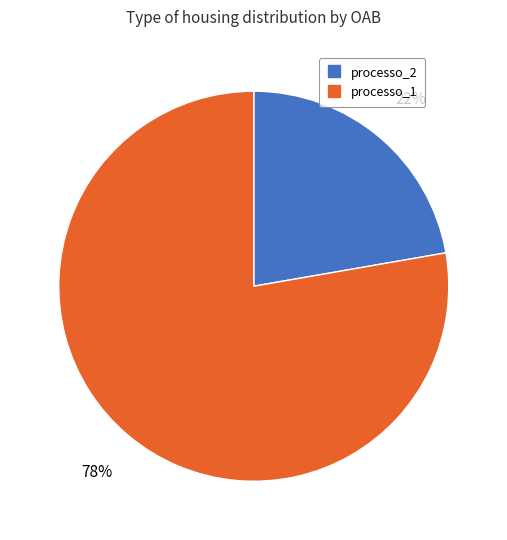

To the nearest percent, what percentage of the pie is processo_2?

22%